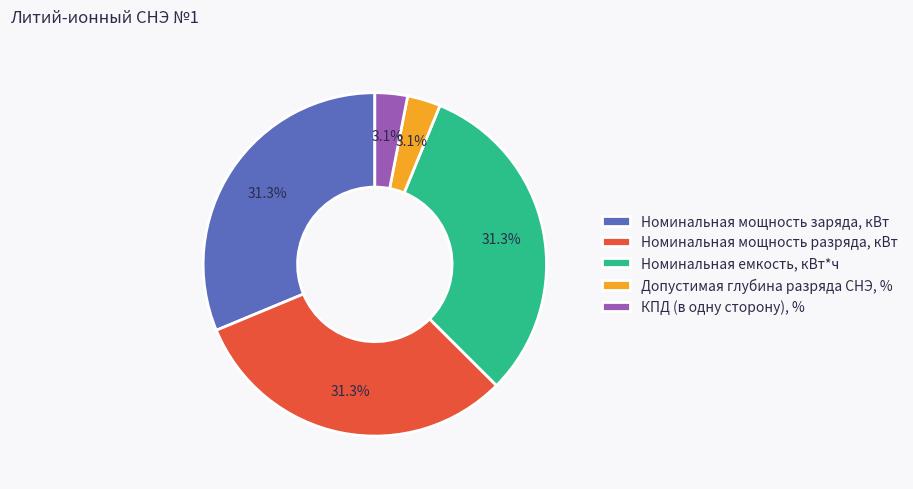

Count the number of slices in the pie.

5